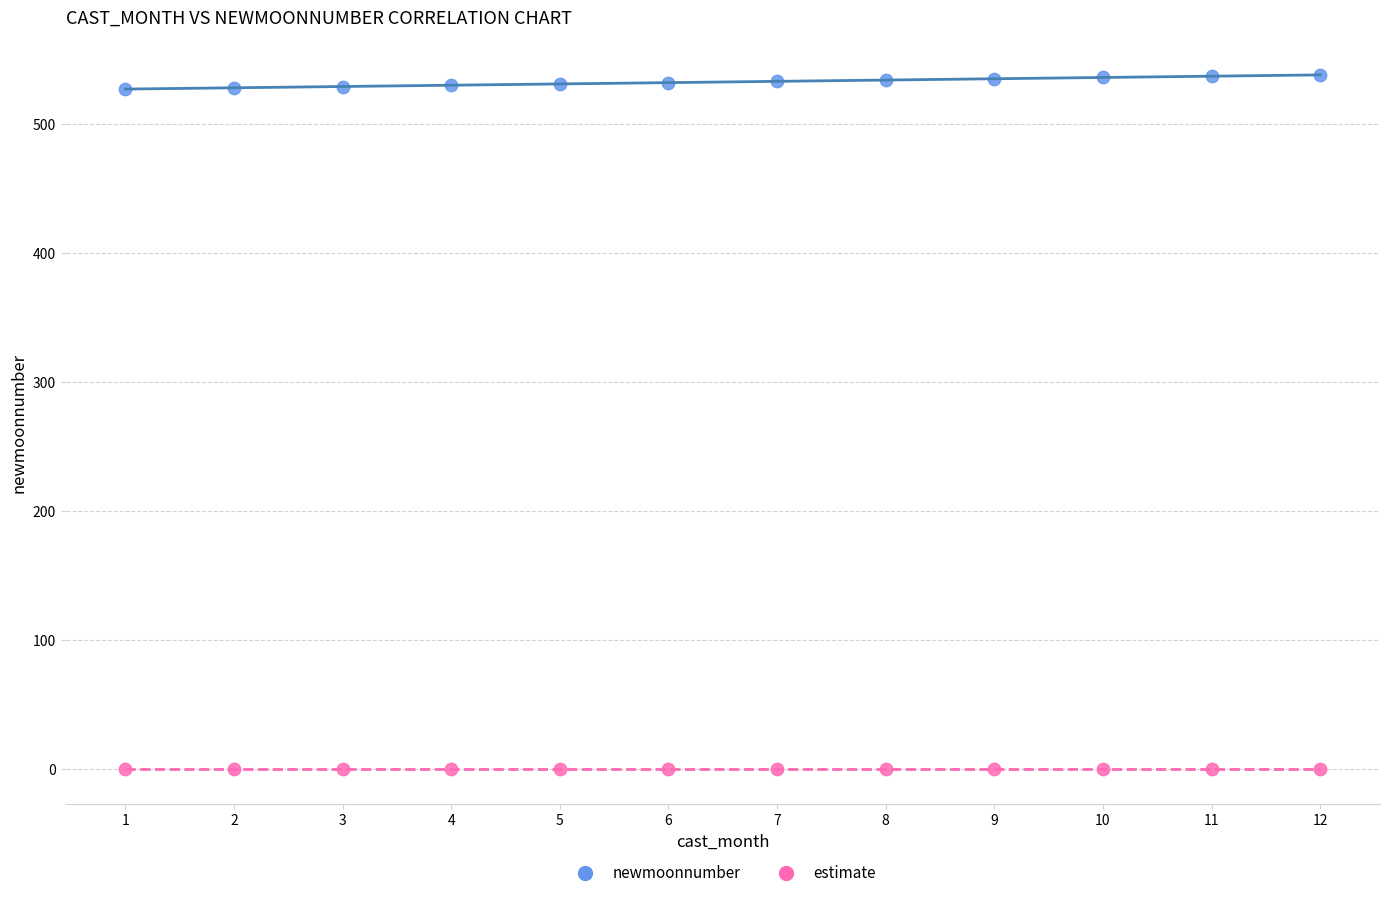

Which series reaches the minimum Y coordinate?

estimate